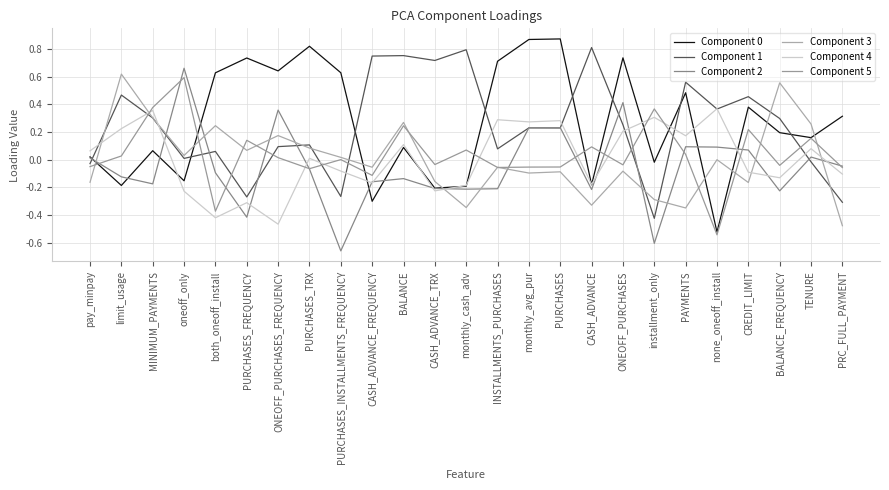

Does the chart display data point markers on the line(s)?

No